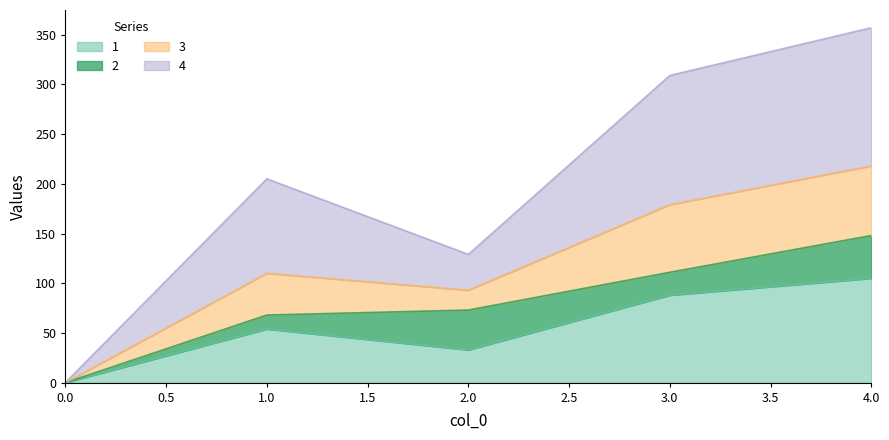

True or false: 1 and 3 cross at least once.

False